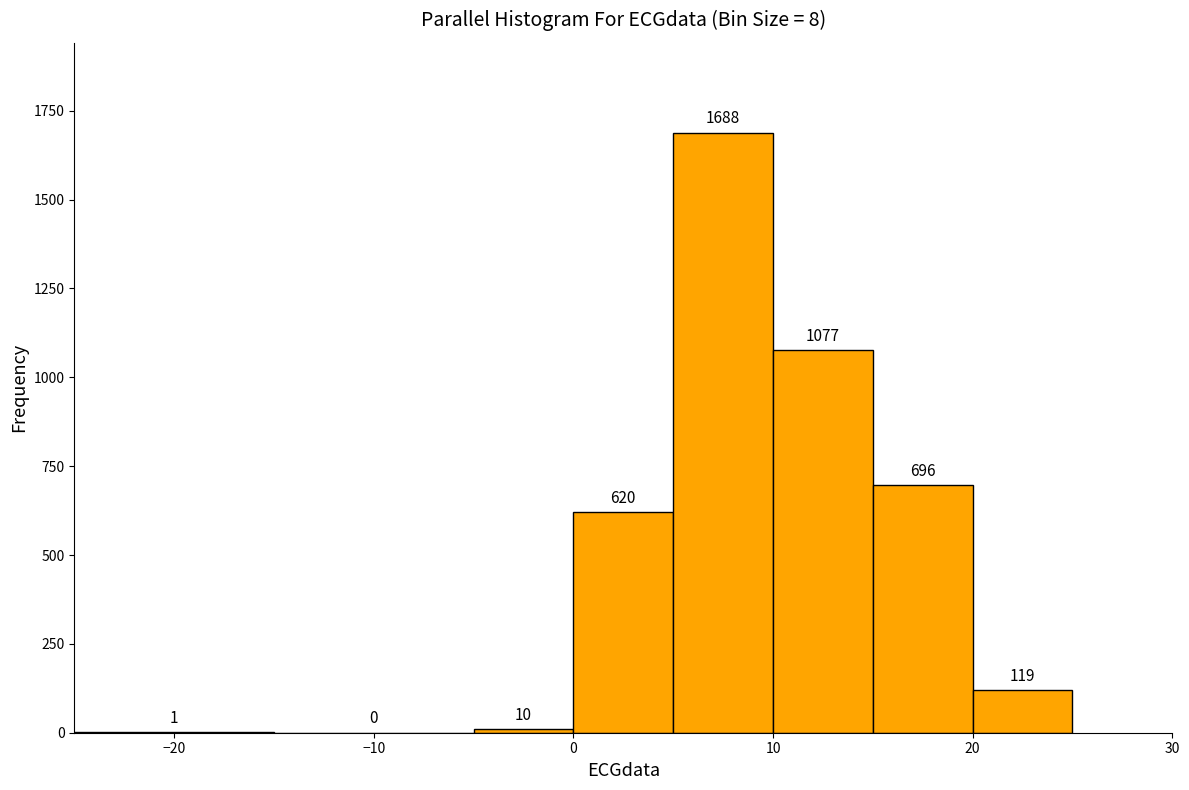

What is the height of the bar covering 0 to 5 on the x-axis?

620